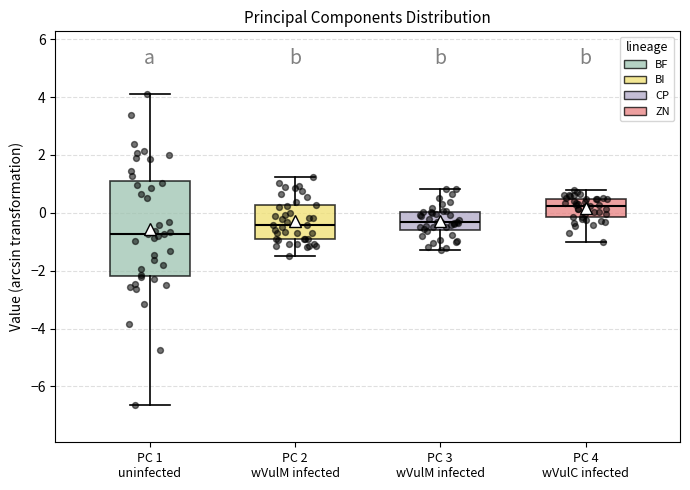

Where does the upper whisker of the box for PC 3 wVulM infected end on the y-axis? The values are not printed on the chart, so give them approximately, as read against the axis.

0.8